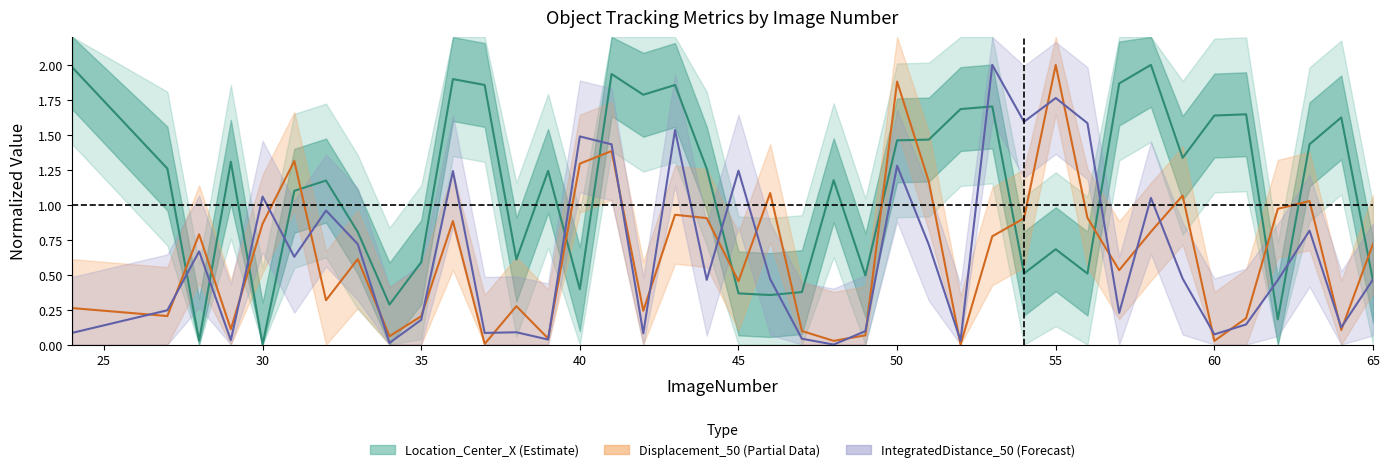

Which series changed the most between 39 and 65?

Location_Center_X